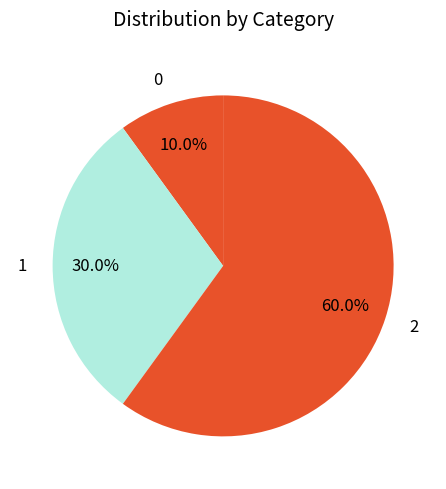

What is the ratio of the value at 2 to the value at 1?

2.0